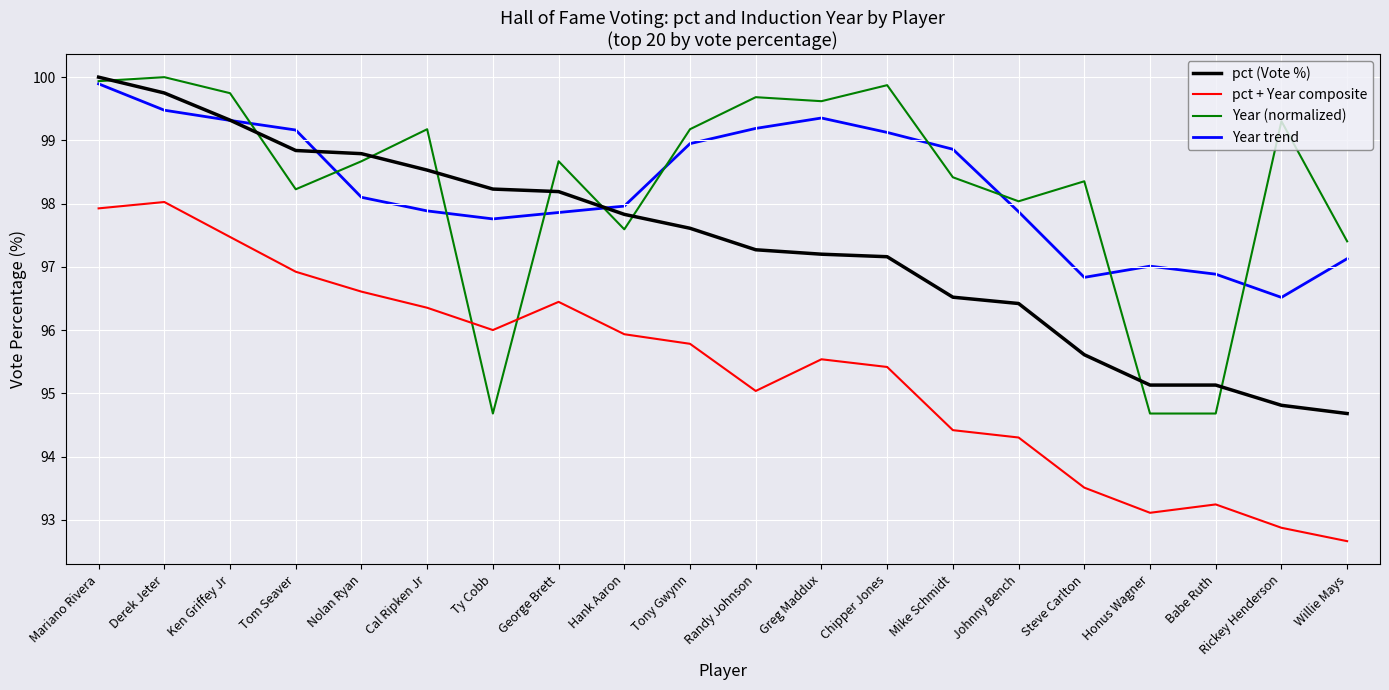

Read the Year (normalized) value at Greg Maddux.

99.6